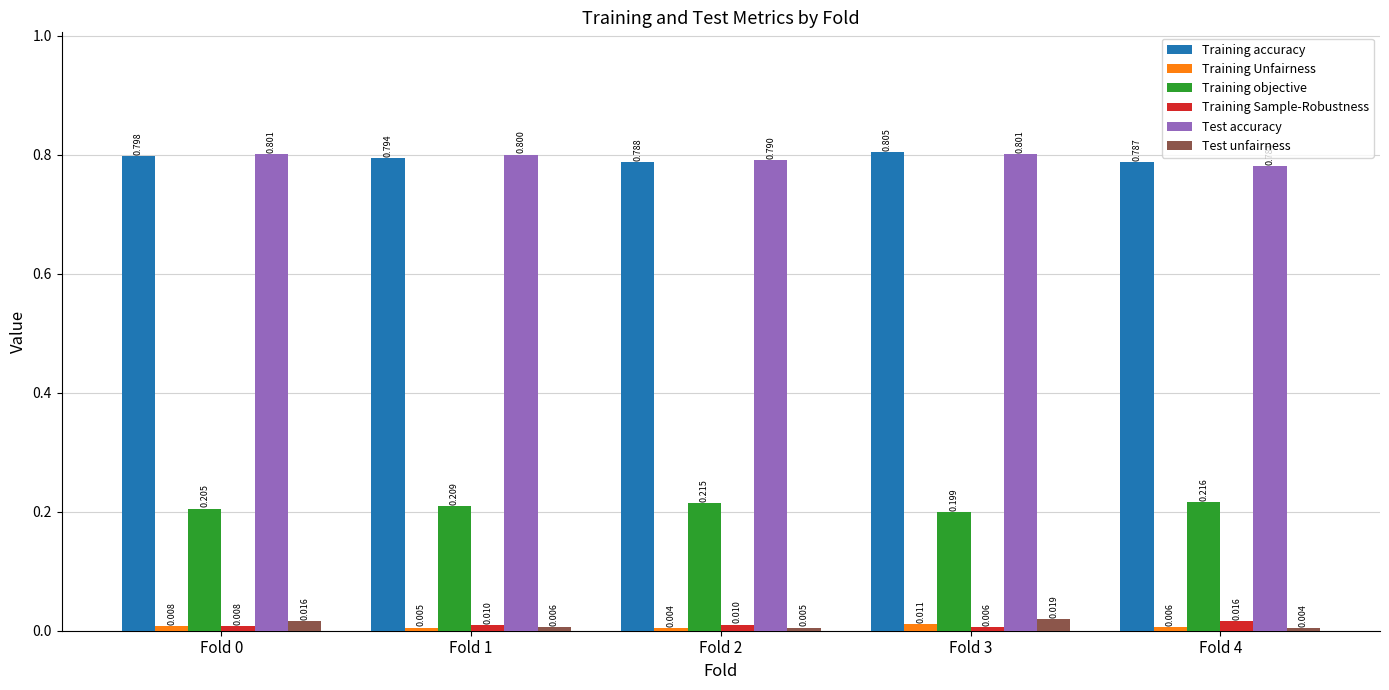

Are the bars grouped side by side (vs. stacked)?

Yes